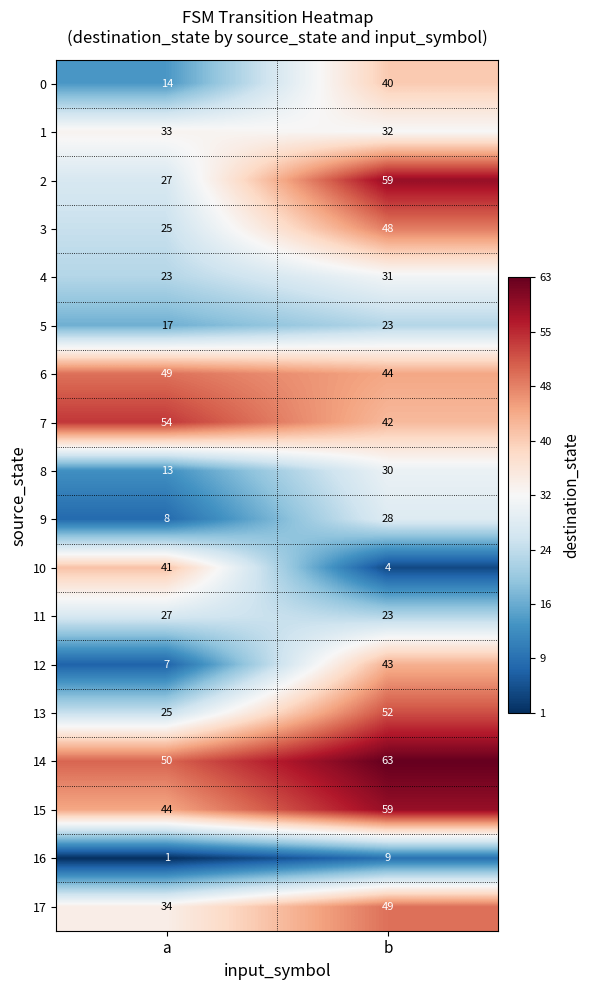

What is the sum of all 1 values?

65